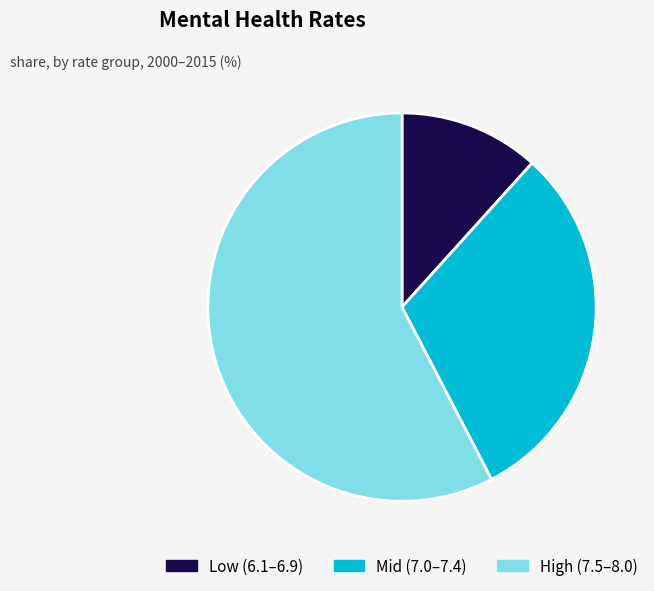

Which slice is the smallest?

Low (6.1–6.9)